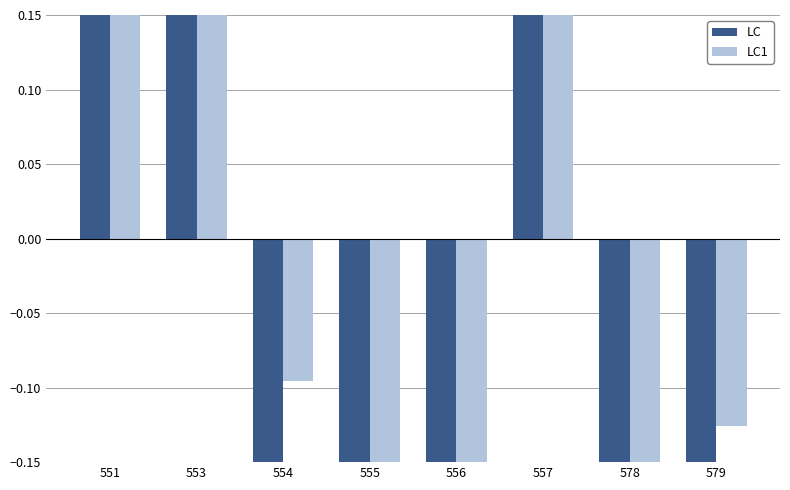

What is the difference between the LC values at 556 and 554?

0.3